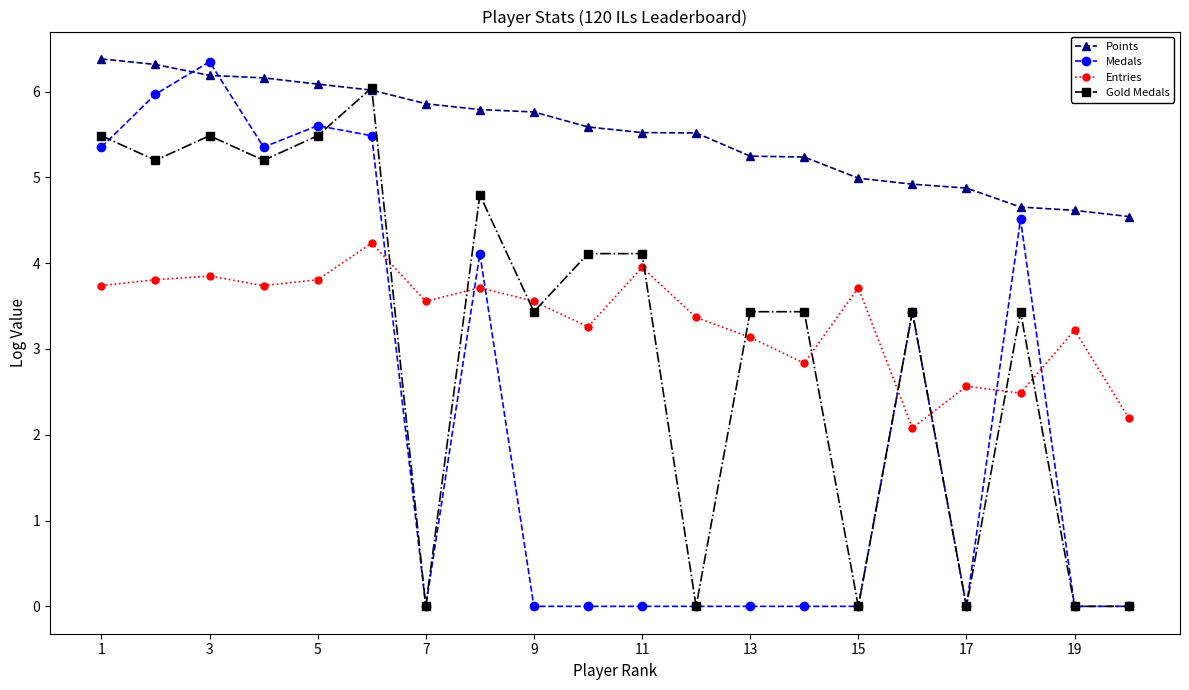

At how many categories does at least one series exceed 1?

20